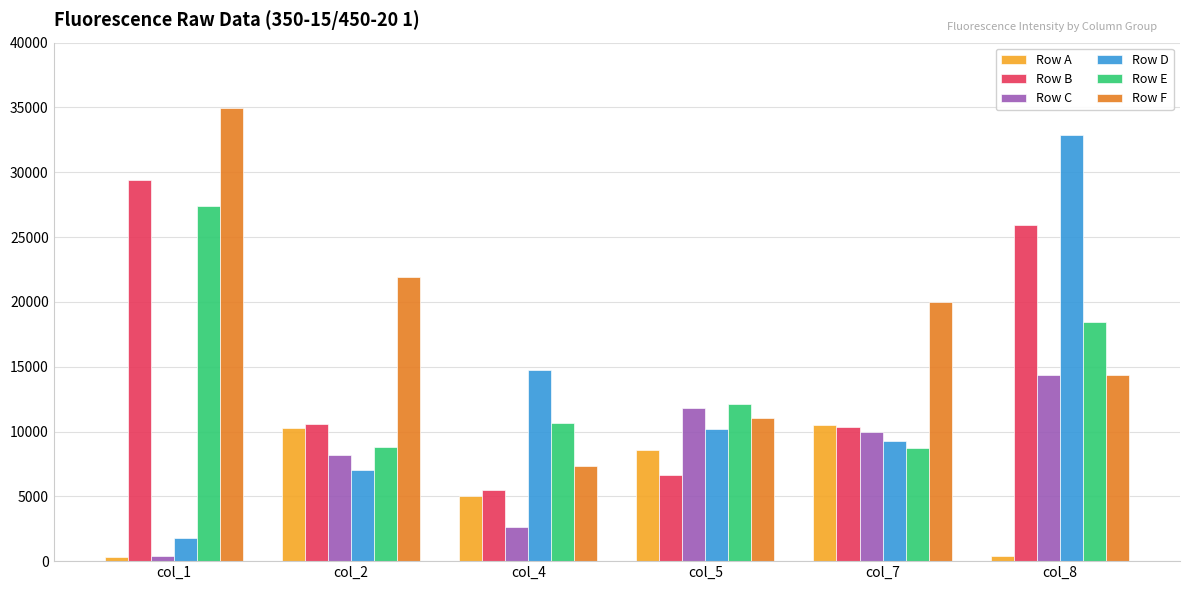

List the labels in order of Row C value, largest first.

col_8, col_5, col_7, col_2, col_4, col_1